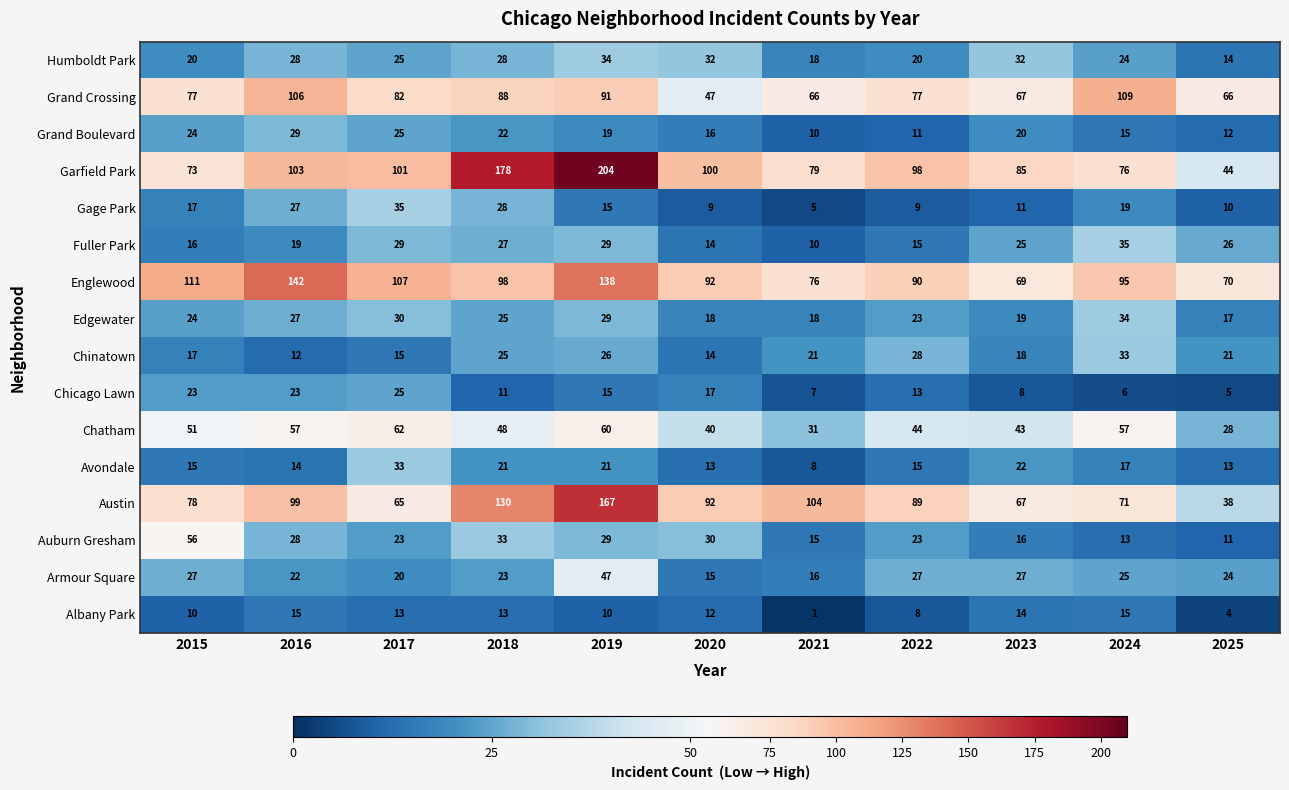

Is it true that Austin equals 92 at 2020?

True